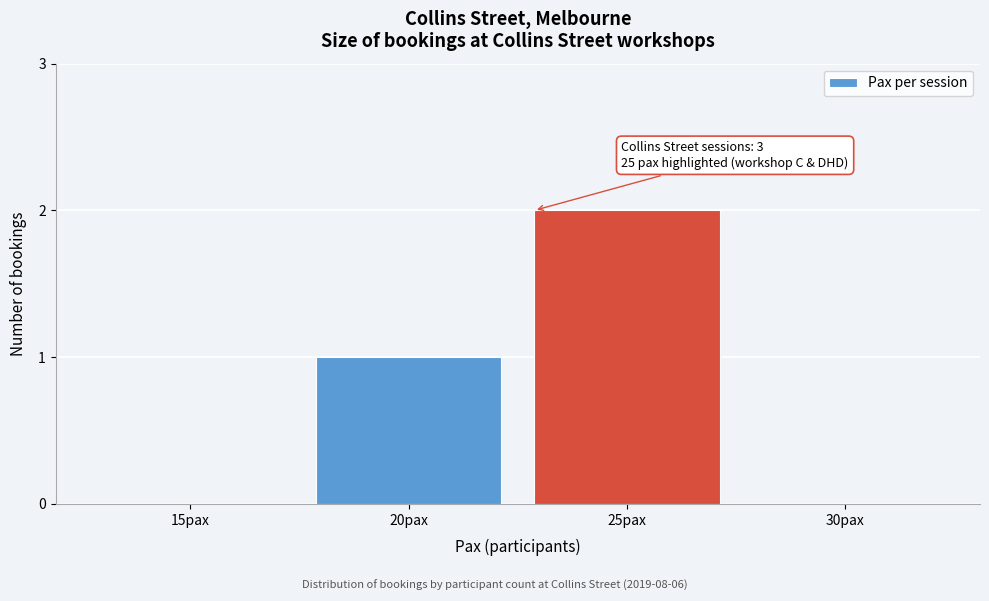

Reading right to left, extract all data points from this chart.

30pax=0	25pax=2	20pax=1	15pax=0